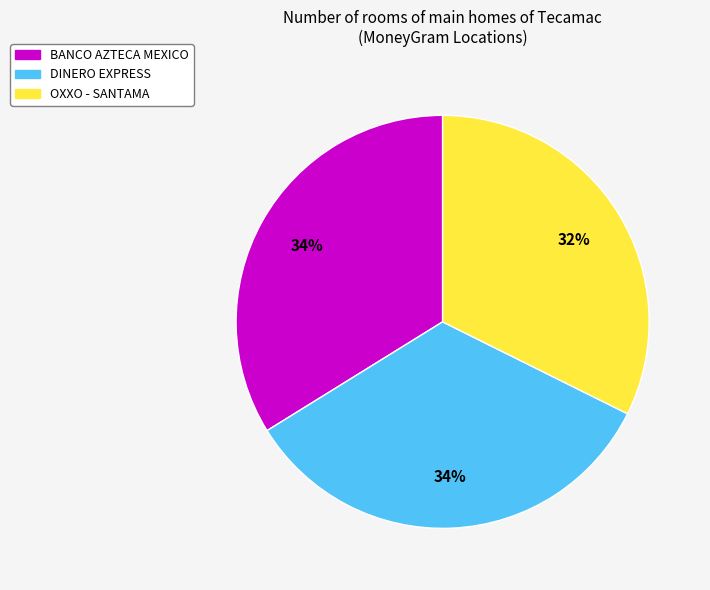

Is it true that DINERO EXPRESS is 34% of the pie?

True